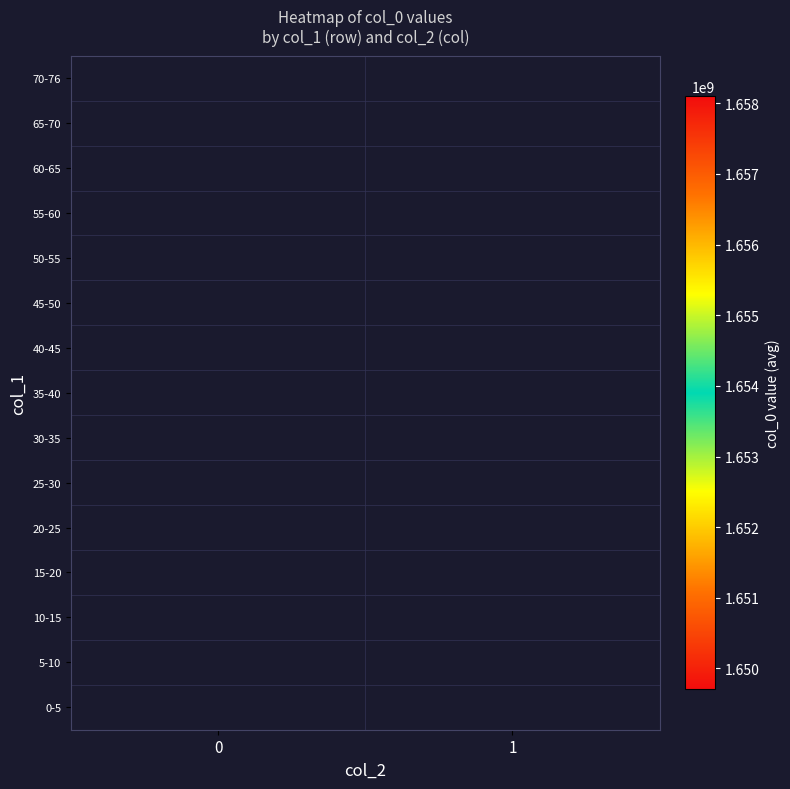

At how many categories does at least one series exceed 1653697601?

2